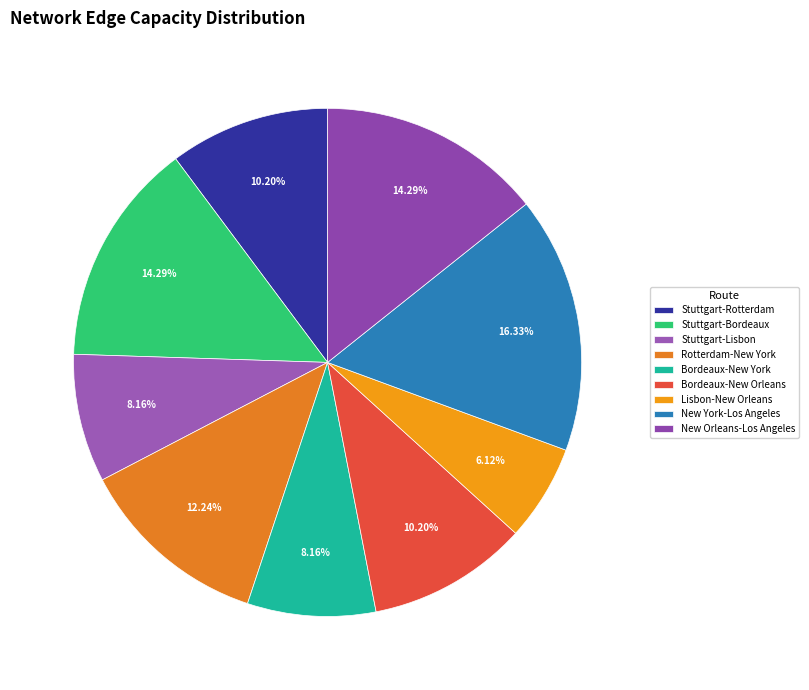

Is it true that Stuttgart-Lisbon is 1% of the pie?

False